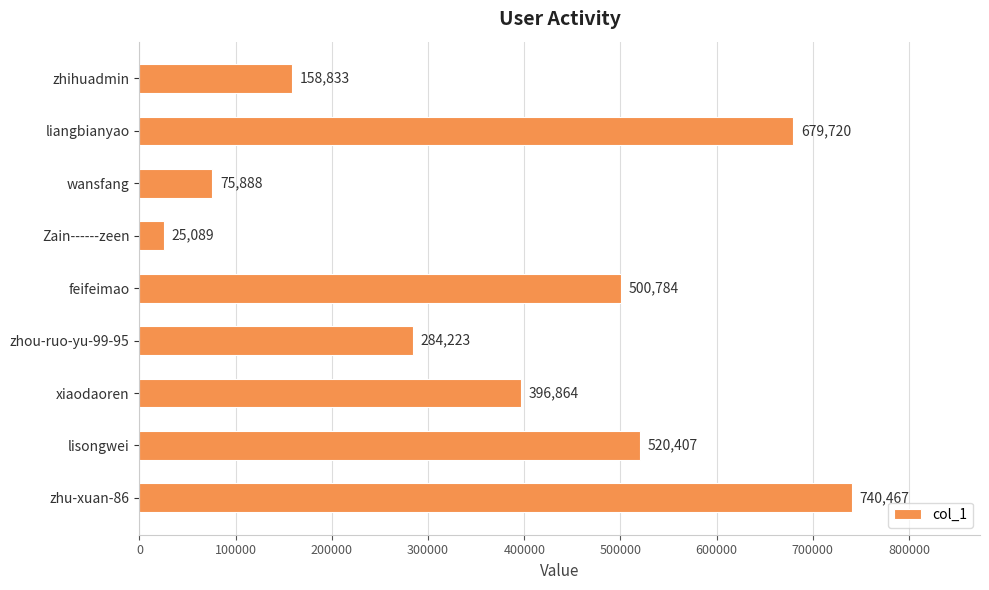

Reading top to bottom, transcribe all the data shown in this chart.

158833	679720	75888	25089	500784	284223	396864	520407	740467